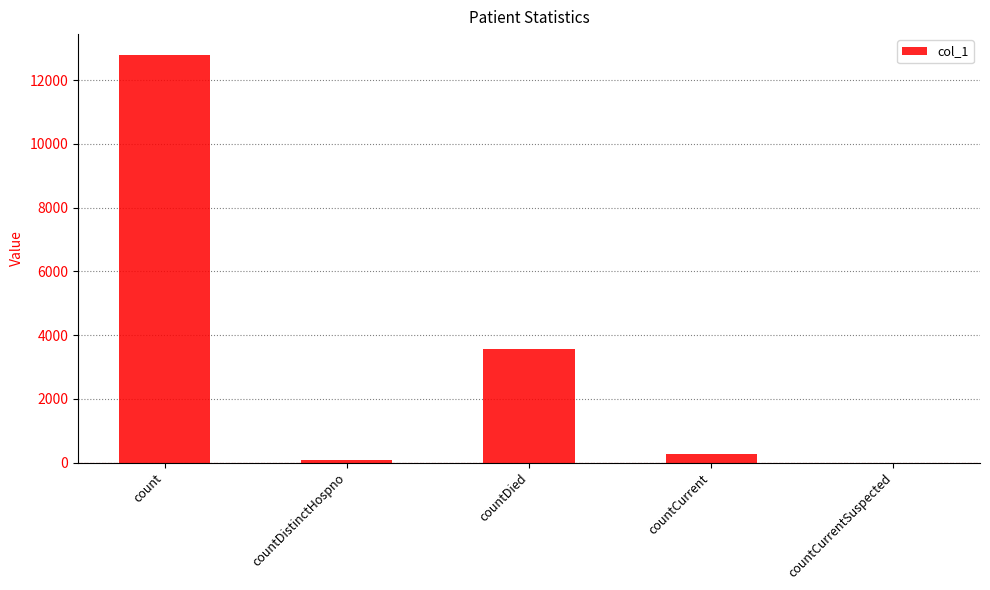

At which category does the chart reach its peak across all series?

count